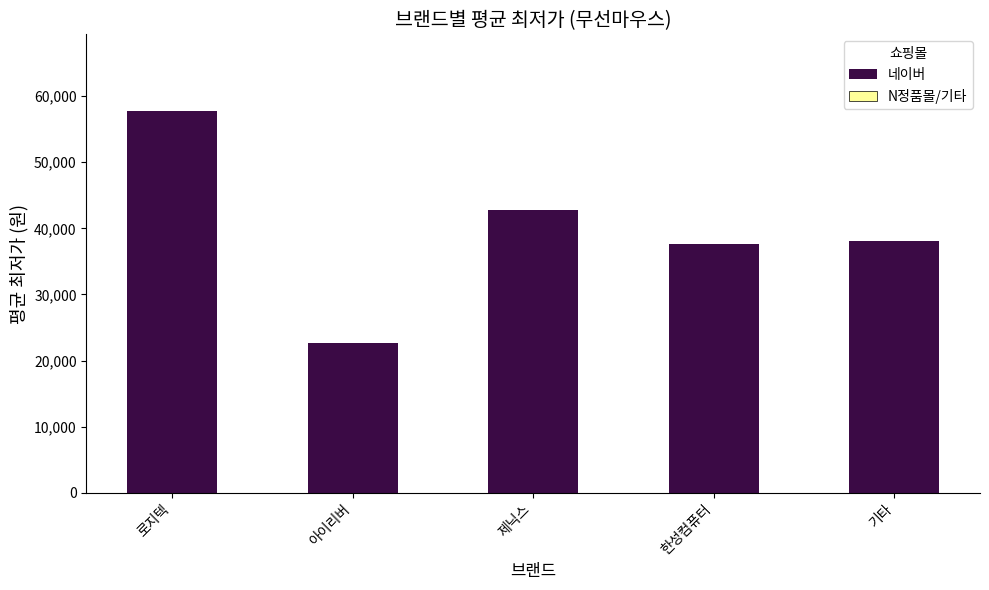

How many values are below 38157?

2